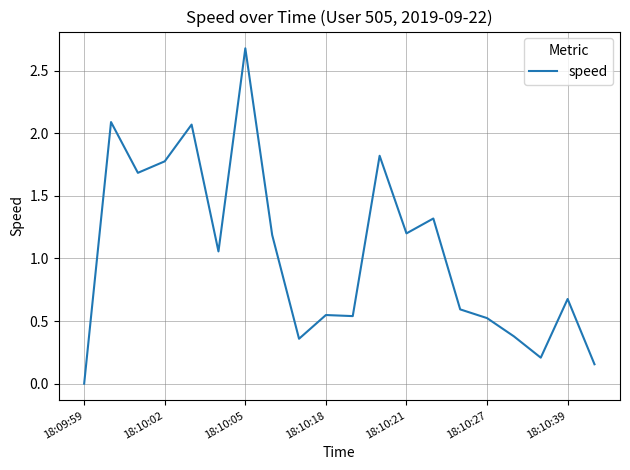

What is the difference between the maximum and minimum values?

2.7